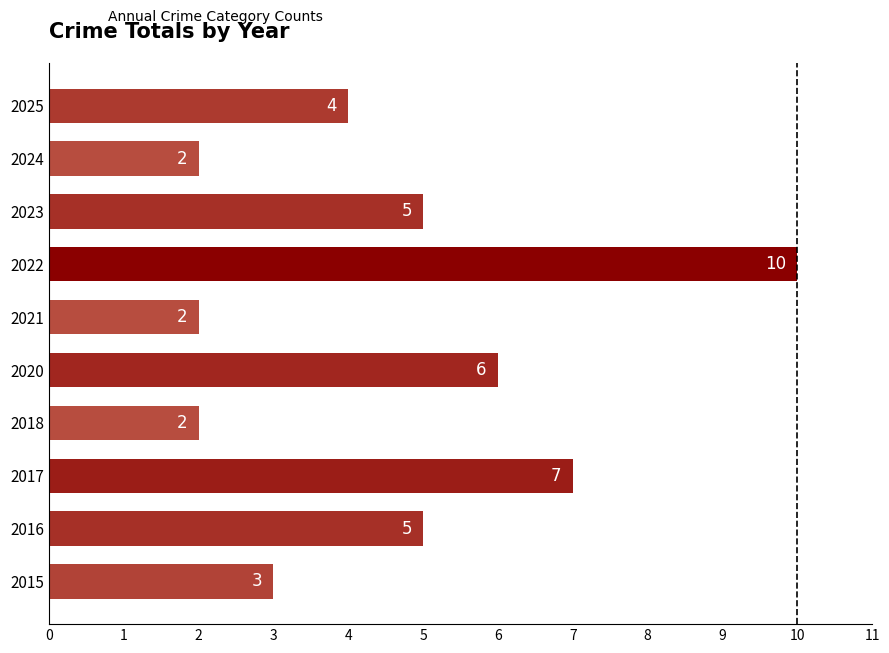

What is the ratio of the value at 2020 to the value at 2015?

2.0